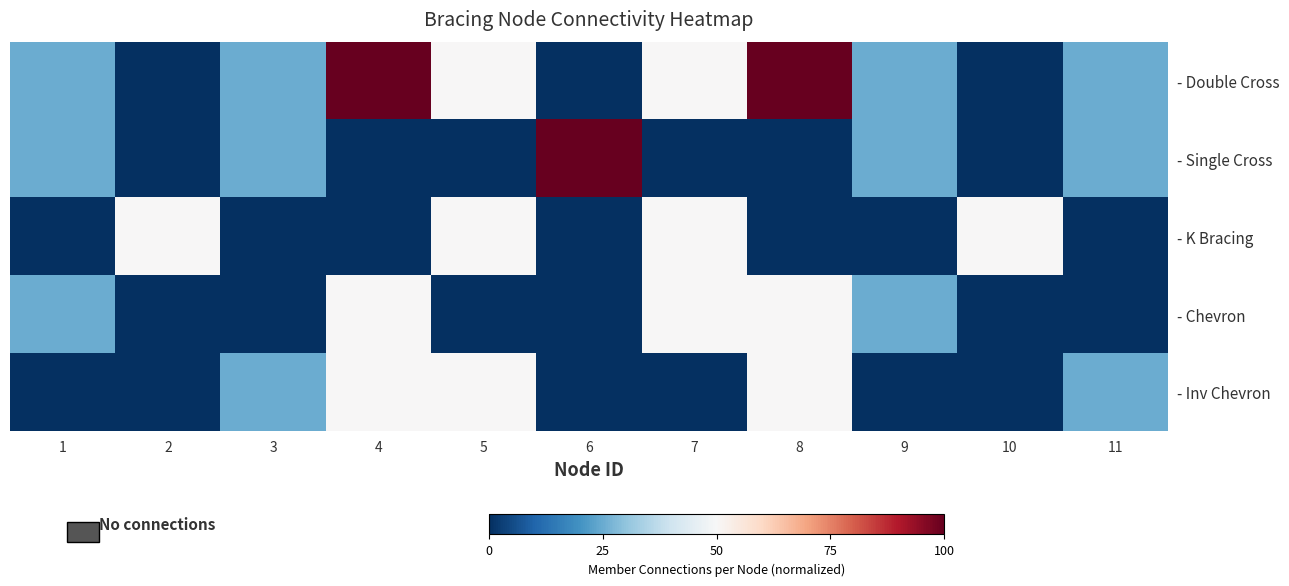

At how many categories does at least one series exceed 54?

3